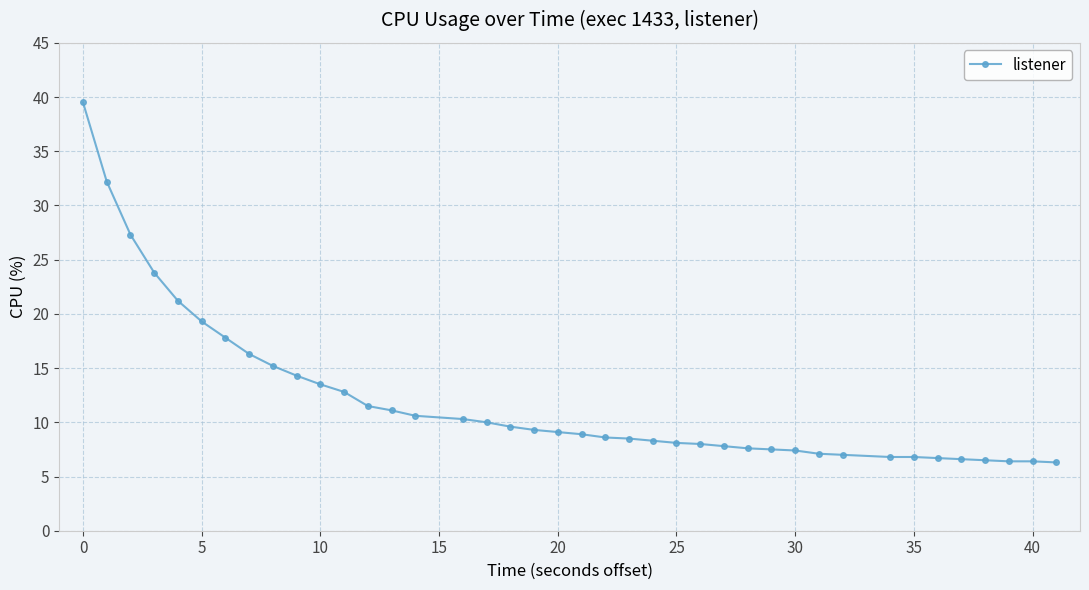

What is the average value?

12.1